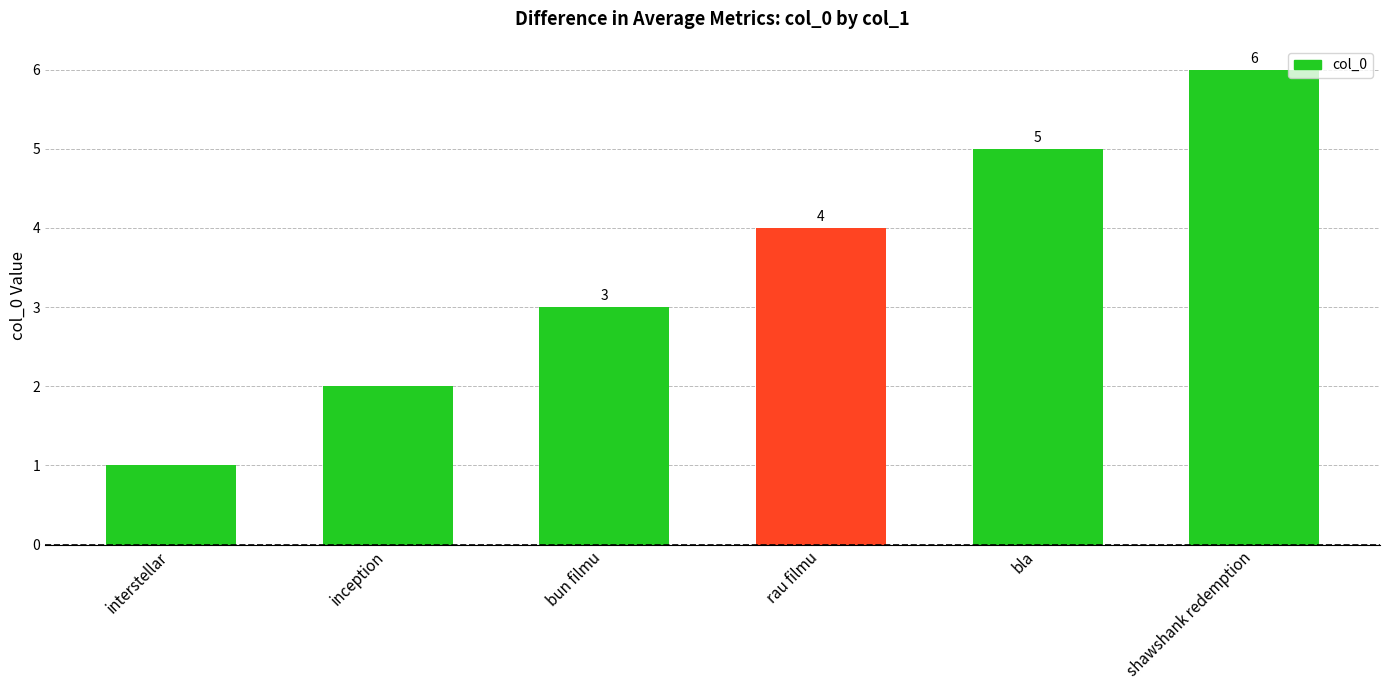

True or false: the data shows 7 at rau filmu.

False